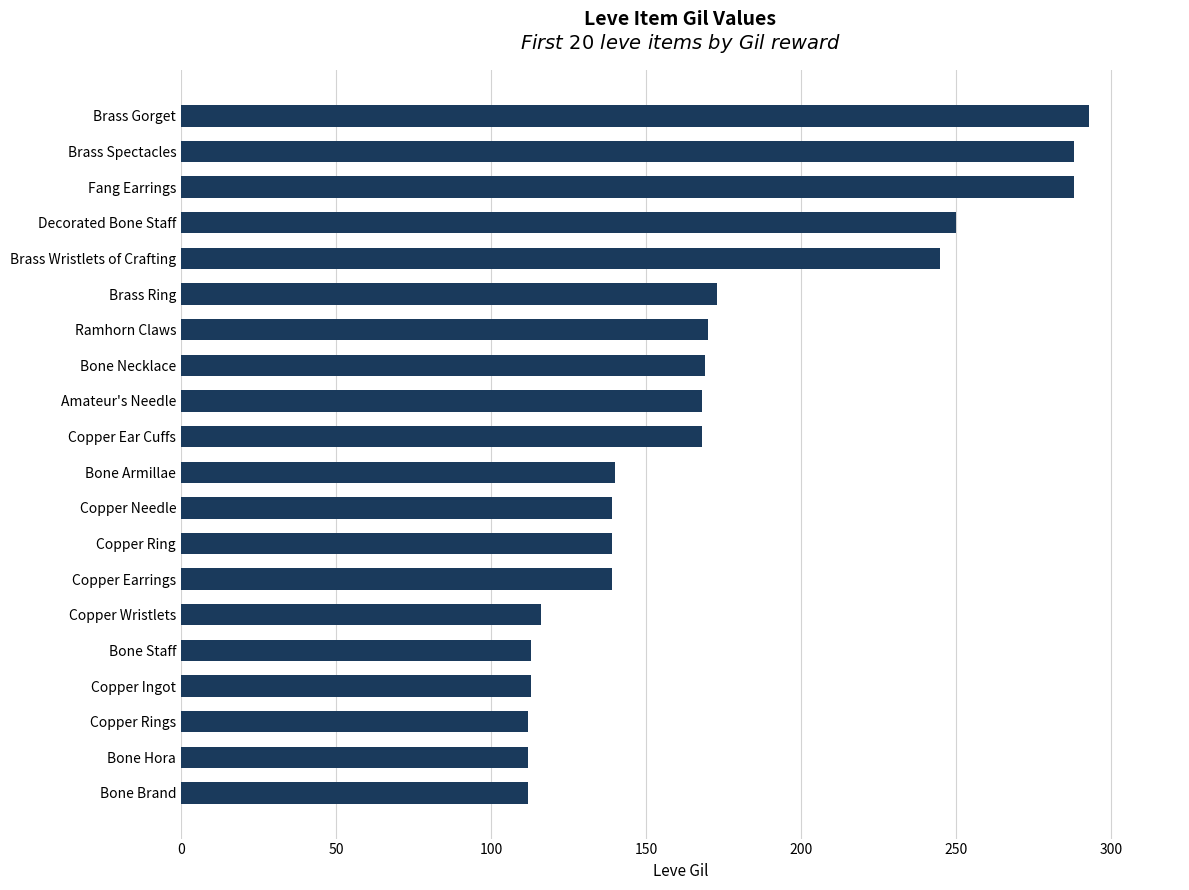

What is the change in value from Bone Armillae to Brass Gorget?

+153